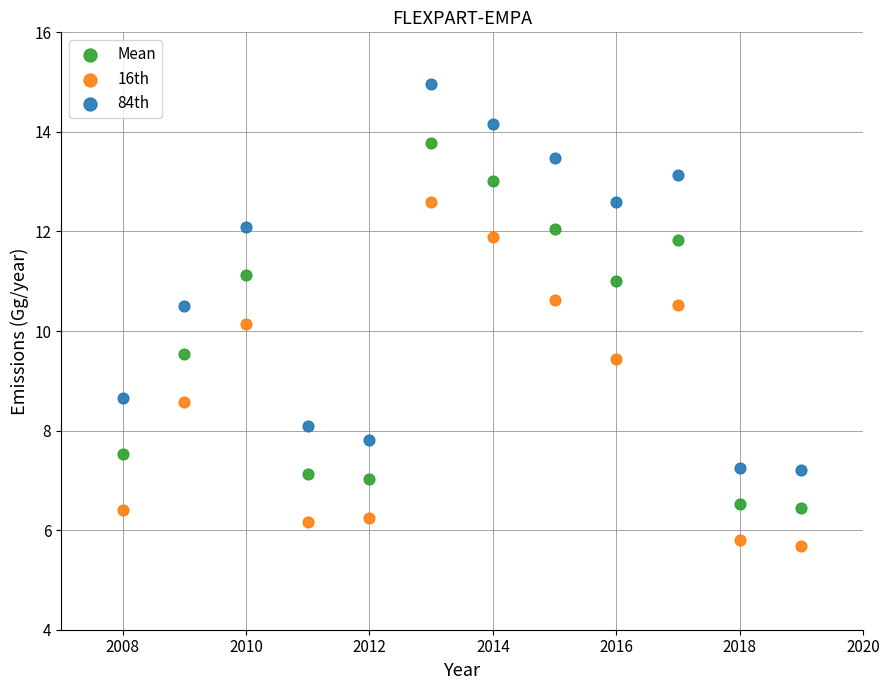

Which series has the largest Y range (max minus min)?

84th